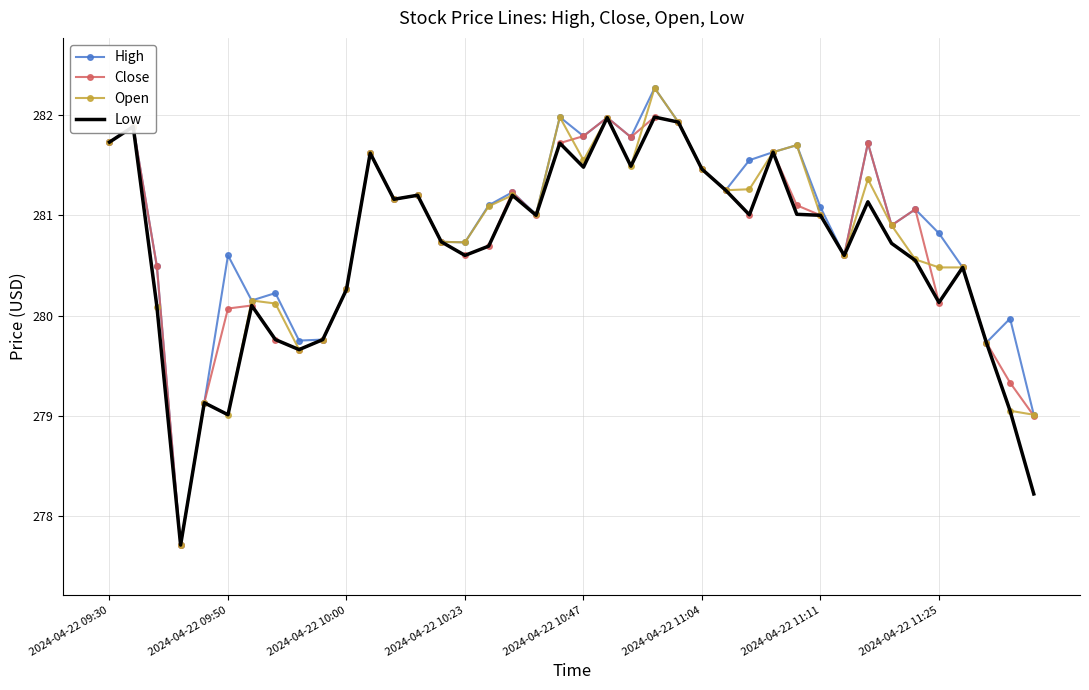

What is the highest value of the Close series?

282.0